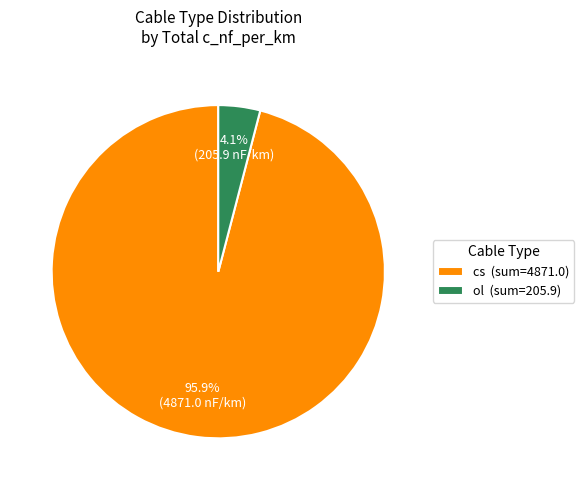

Does any single category account for the majority?

Yes